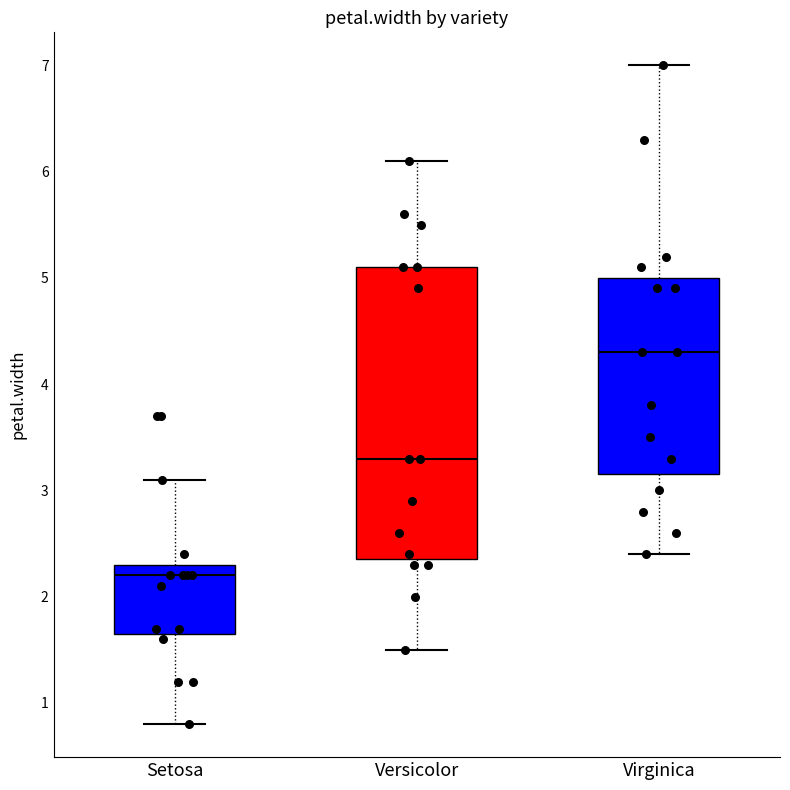

Reading left to right, read every box against the y-axis: the position of its median line, the range the box covers, and the ends of its whiskers. The values are not printed on the chart, so give them approximately, as read against the axis.

Setosa: median 2.2, box 1.7 to 2.3, whiskers 0.8 to 3.1
Versicolor: median 3.3, box 2.4 to 5.1, whiskers 1.5 to 6.1
Virginica: median 4.3, box 3.2 to 5.0, whiskers 2.4 to 7.0